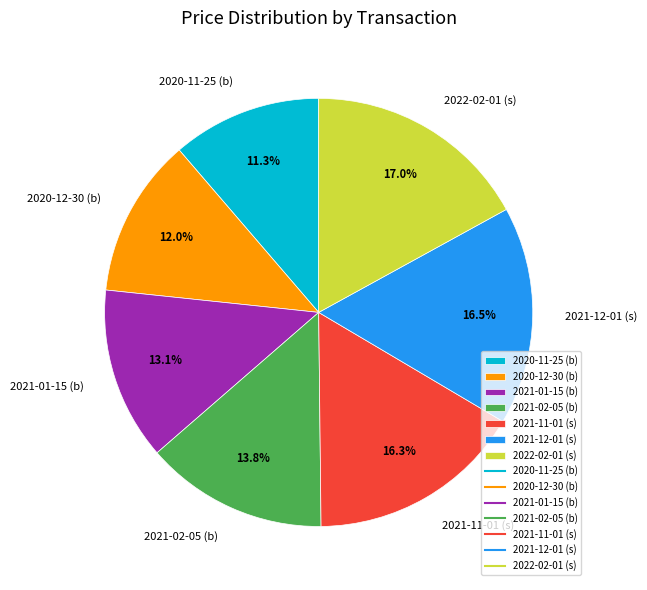

To the nearest percent, what is the difference between the 2020-11-25 (b) and 2021-01-15 (b) slice percentages?

2%